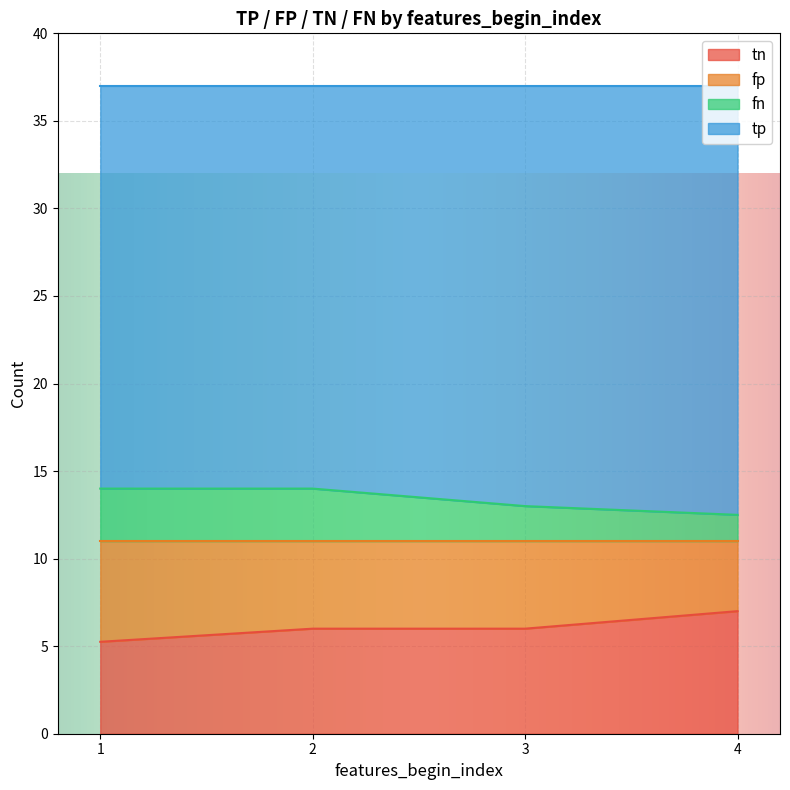

The value of tn at 3 is 6.0. True or false?

True